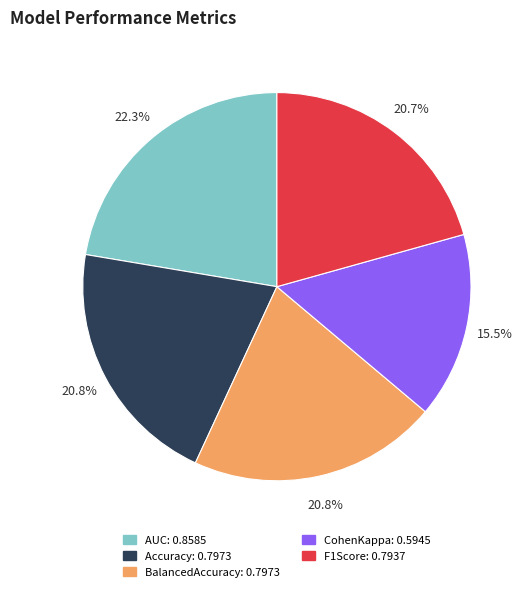

To the nearest percent, what is the average slice percentage?

20%